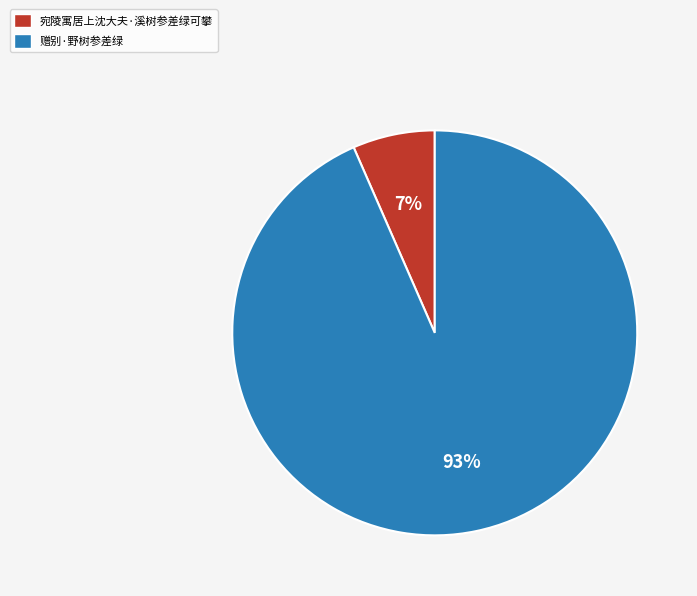

To the nearest percent, what percentage of the pie is 宛陵寓居上沈大夫·溪树参差绿可攀?

7%